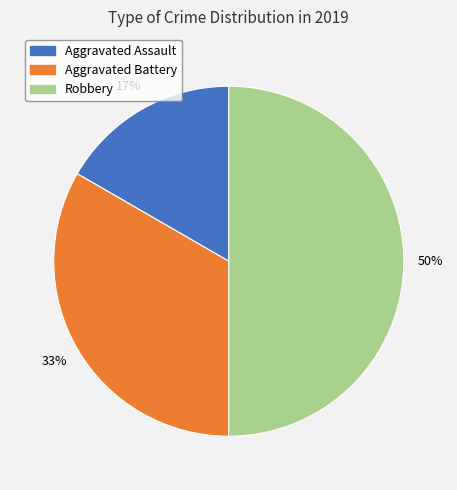

Approximately how many times larger is the value at Robbery compared to Aggravated Battery?

1.5